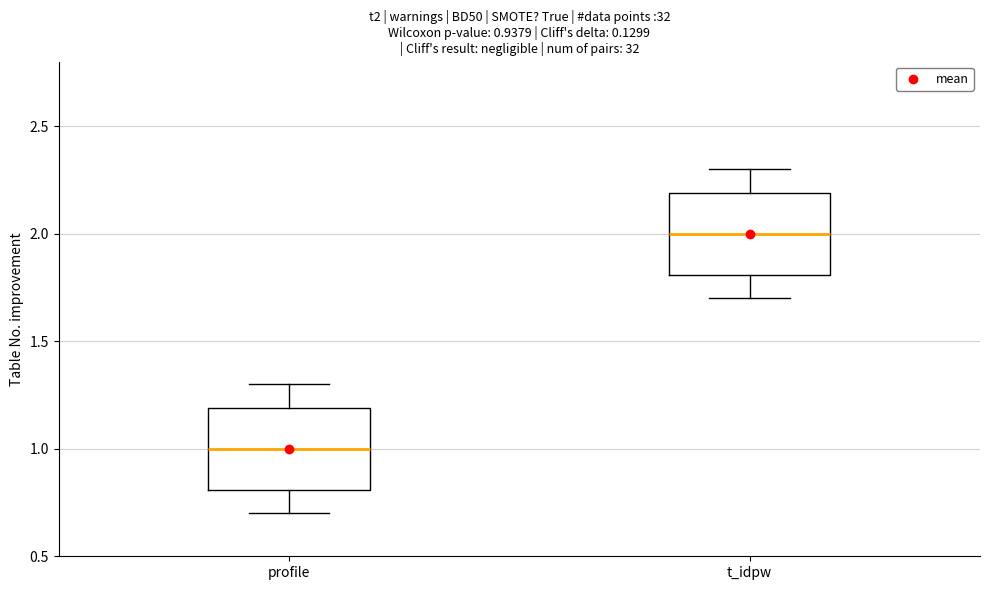

Which box's median line is the lowest?

profile